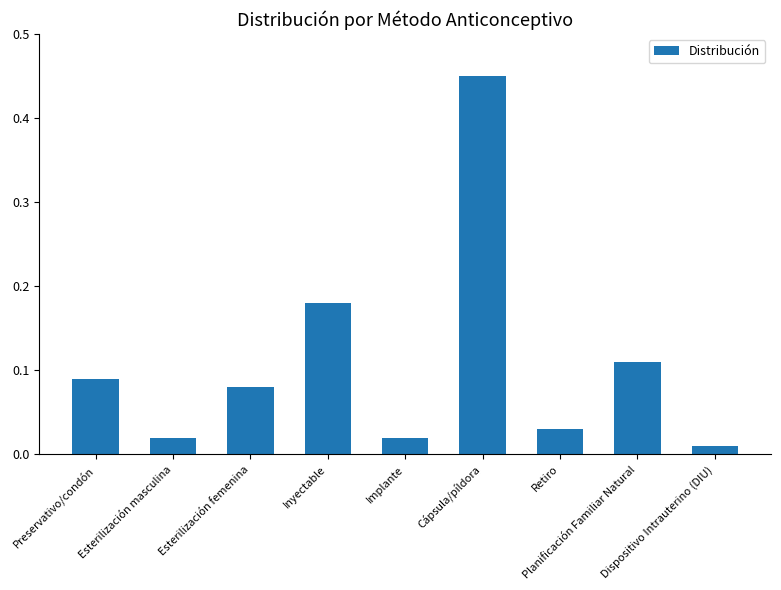

What is the sum of all values?

1.0